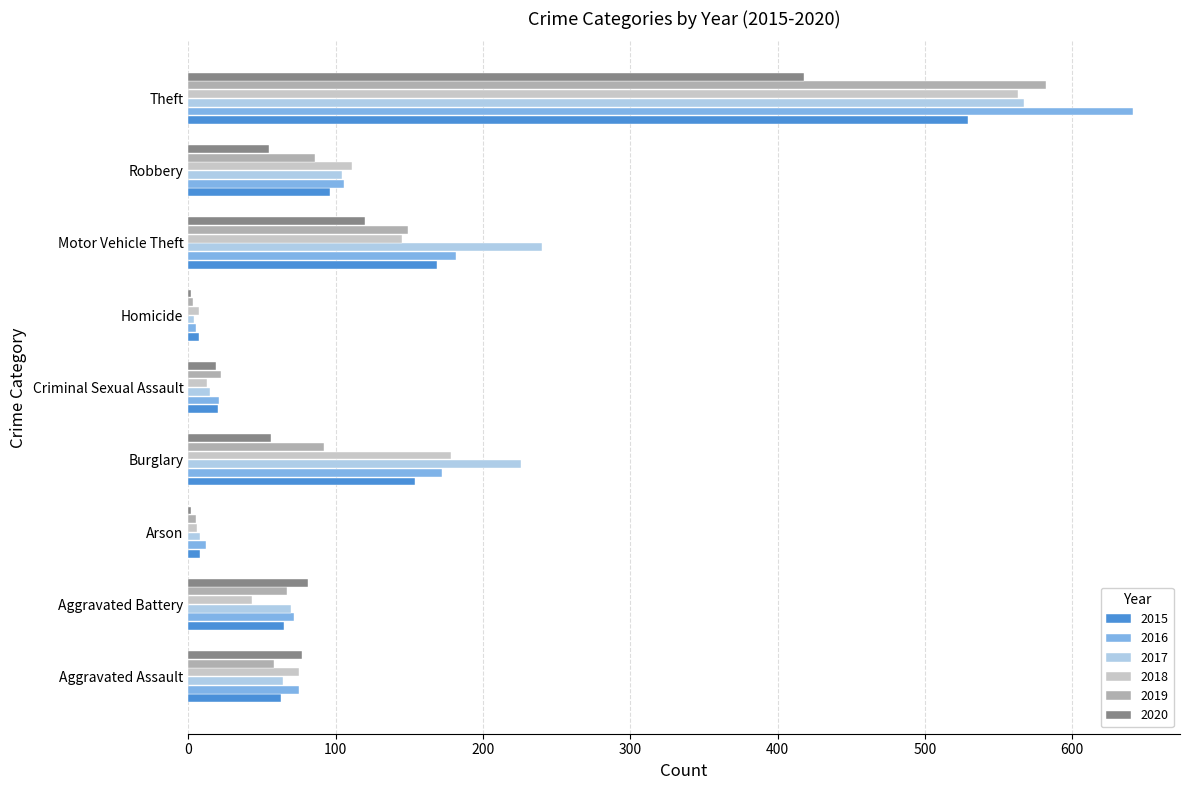

What is the sum of all 2016 values?

1286